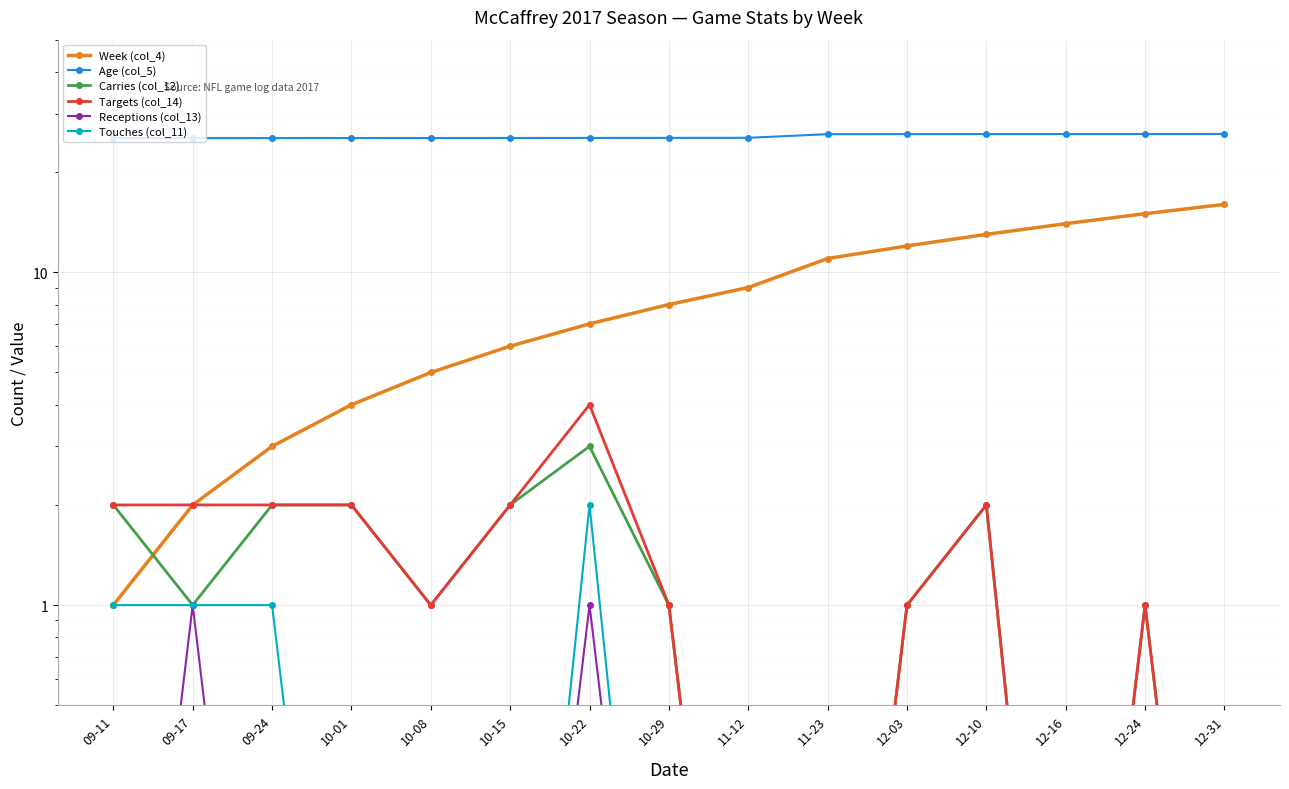

At 09-24, list the series in order from smallest to largest.

Receptions (col_13), Touches (col_11), Carries (col_12), Targets (col_14), Week (col_4), Age (col_5)